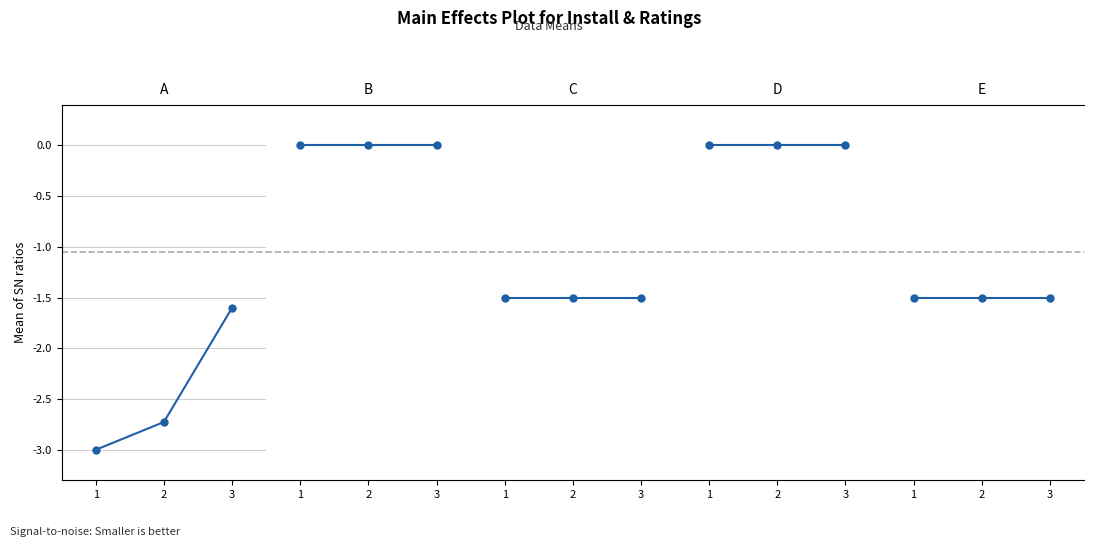

Reading left to right, what are all the values shown in this chart?

install: -3.0	-2.7	-1.6
downloadCount: 0.0	0.0	0.0
weightedRating: -1.5	-1.5	-1.5
updateCount: 0.0	0.0	0.0
averagerating: -1.5	-1.5	-1.5